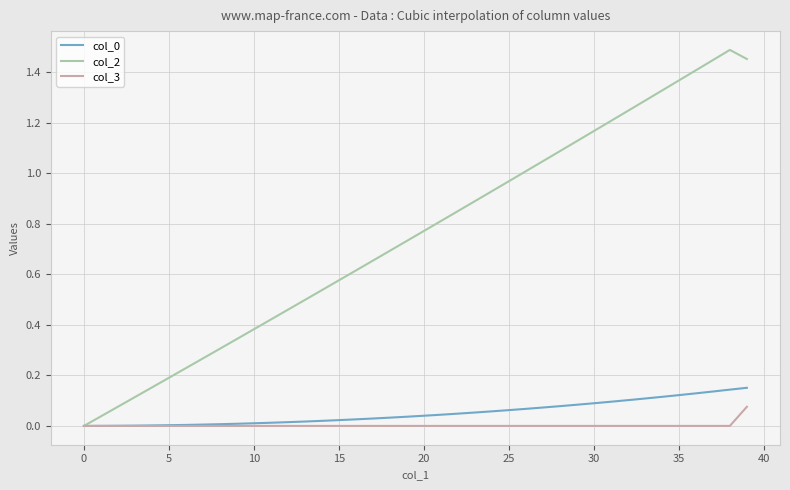

Which series has the widest spread of values?

col_2